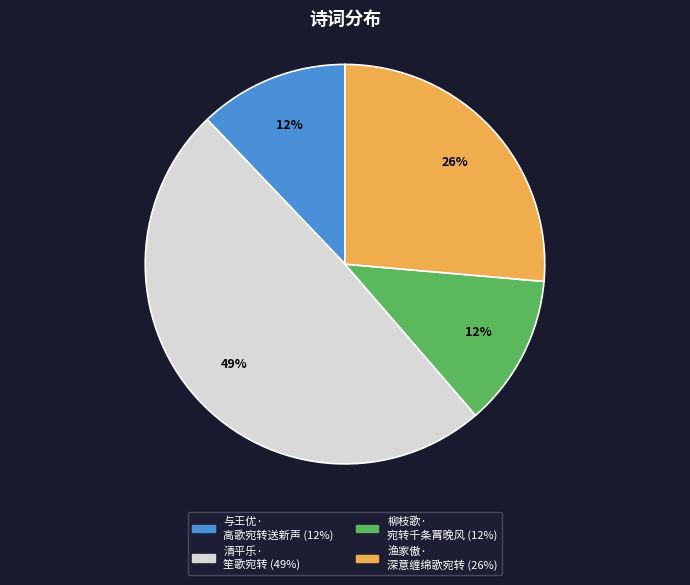

To the nearest percent, what is the average slice percentage?

25%